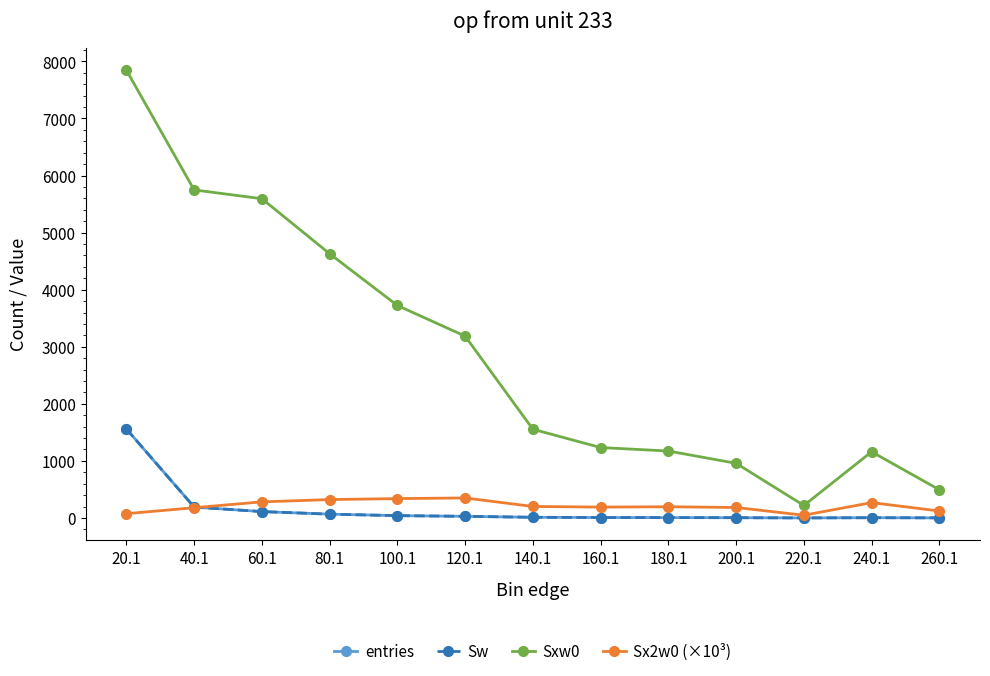

Is this an area chart (filled region under the line)?

No